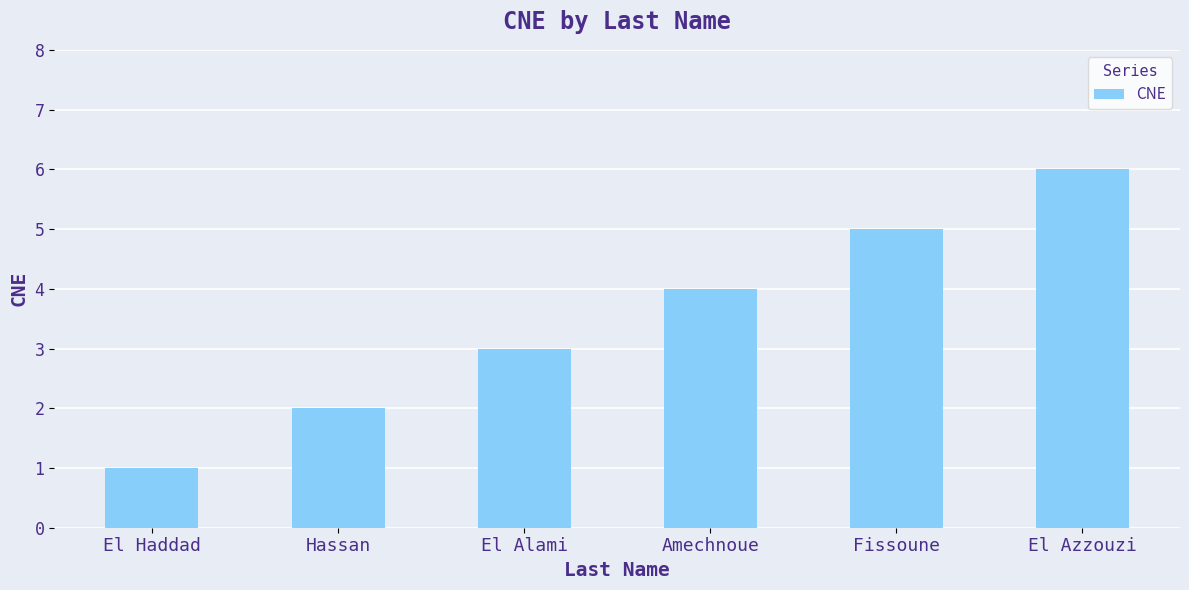

Read the value at El Alami.

3